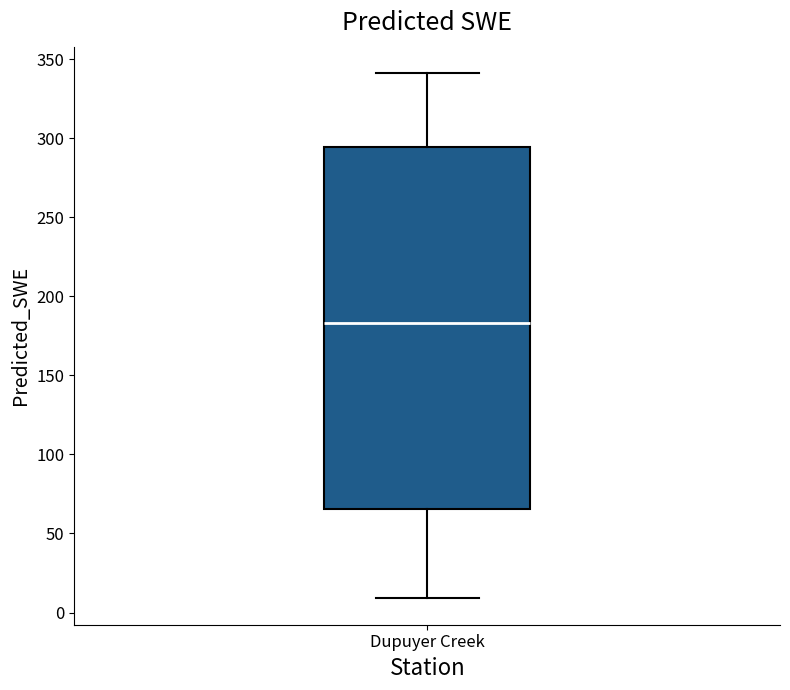

Transcribe this box plot: give where the median line is, the range the box spans, and where the two whiskers end, as read against the y-axis. The values are not printed on the chart, so give them approximately, as read against the axis.

median 185, box 65 to 295, whiskers 10 to 340